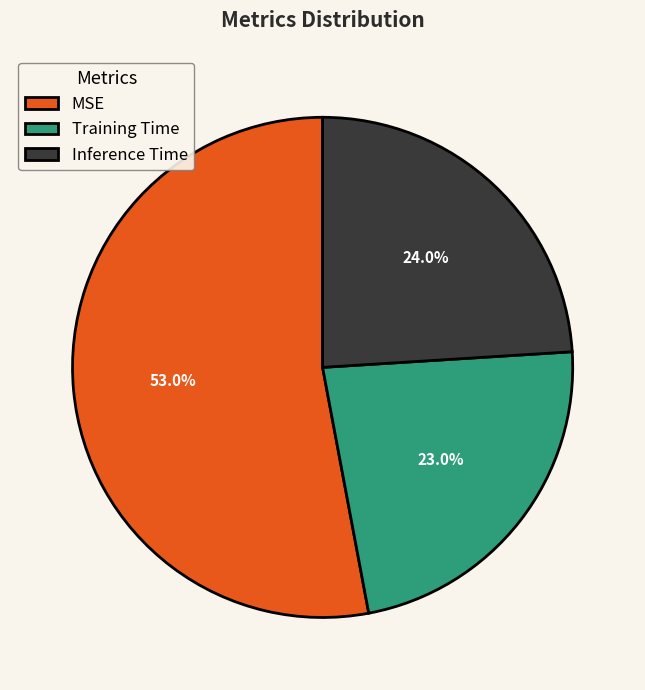

What percentage is NOT represented by Inference Time?

76.0%